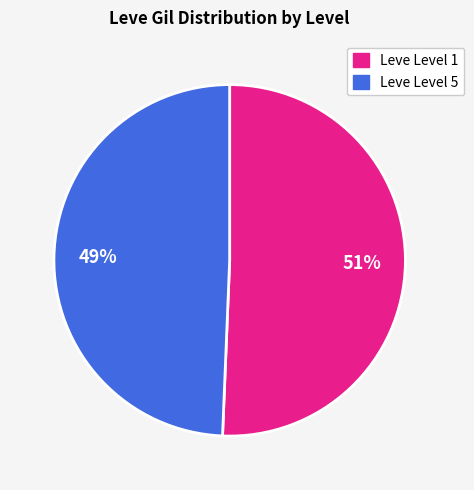

Is there a majority slice in this chart?

Yes